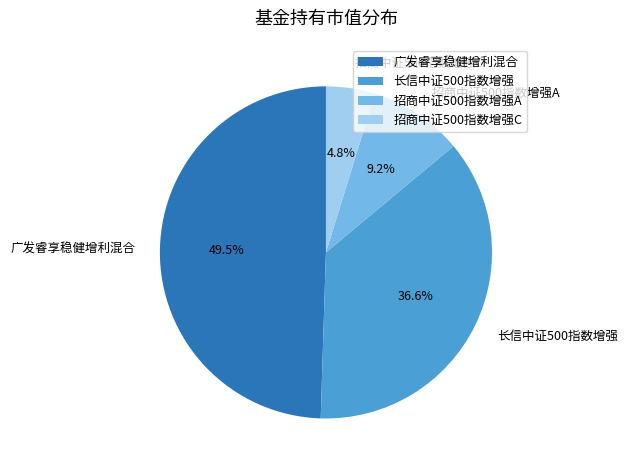

Which slice is the smallest?

招商中证500指数增强C